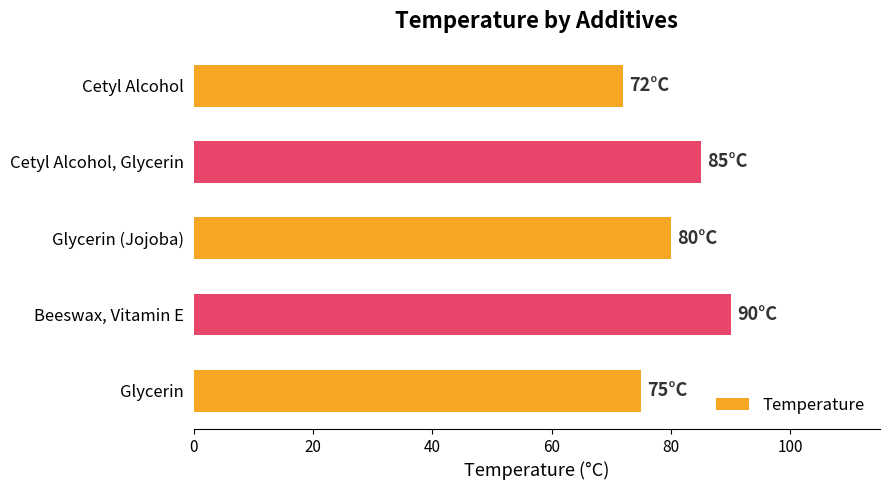

Reading top to bottom, what are all the values shown in this chart?

72	85	80	90	75